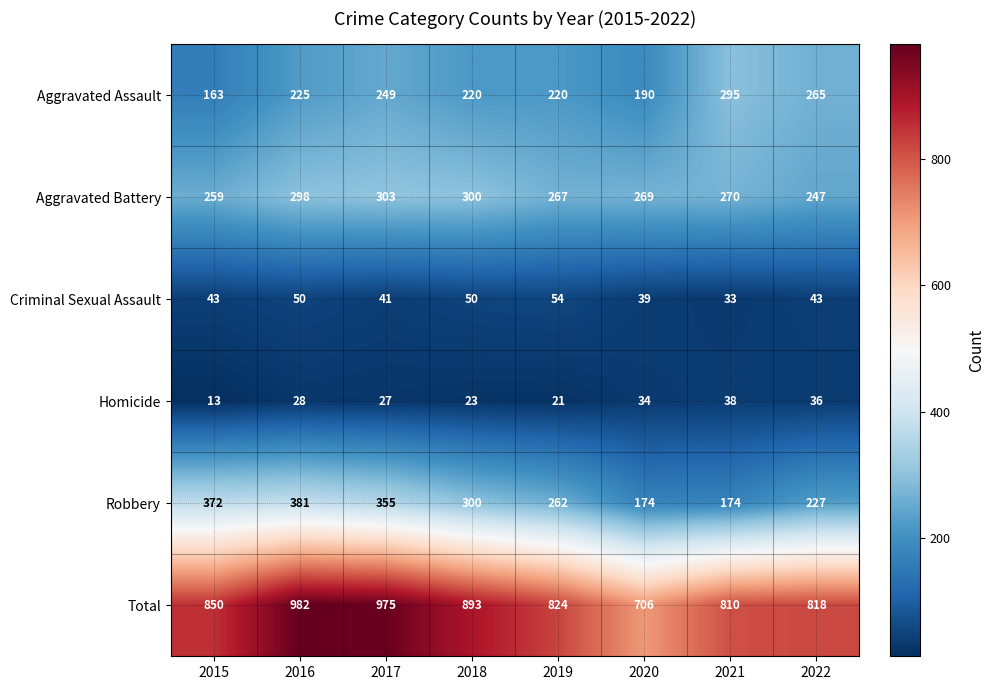

The value of Total at 2017 is 975. True or false?

True